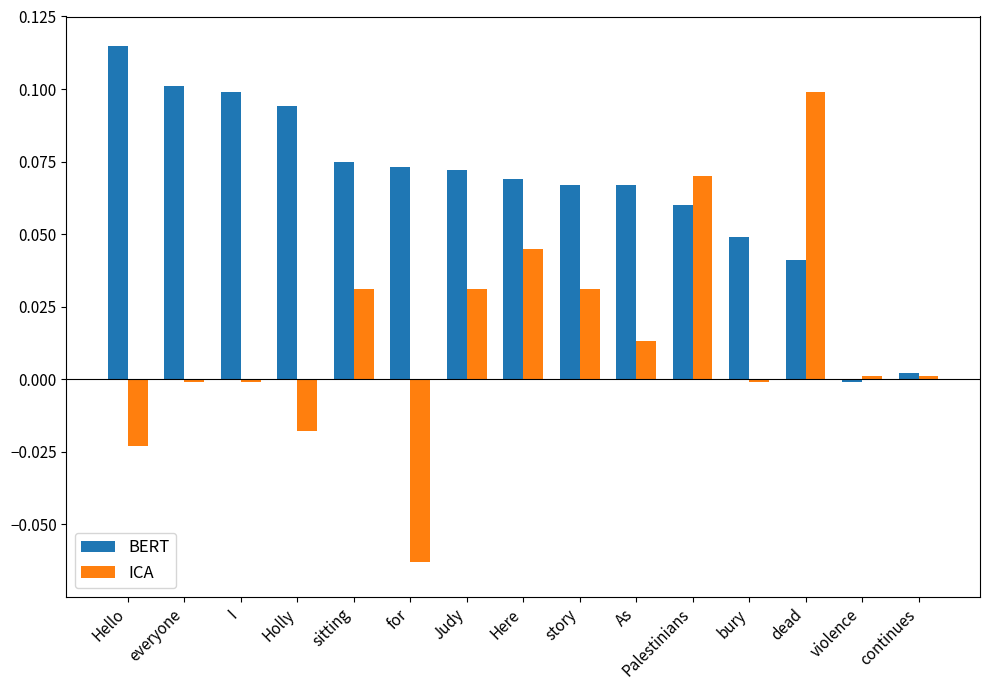

Is the value of ICA at dead greater than the value of BERT at As?

Yes